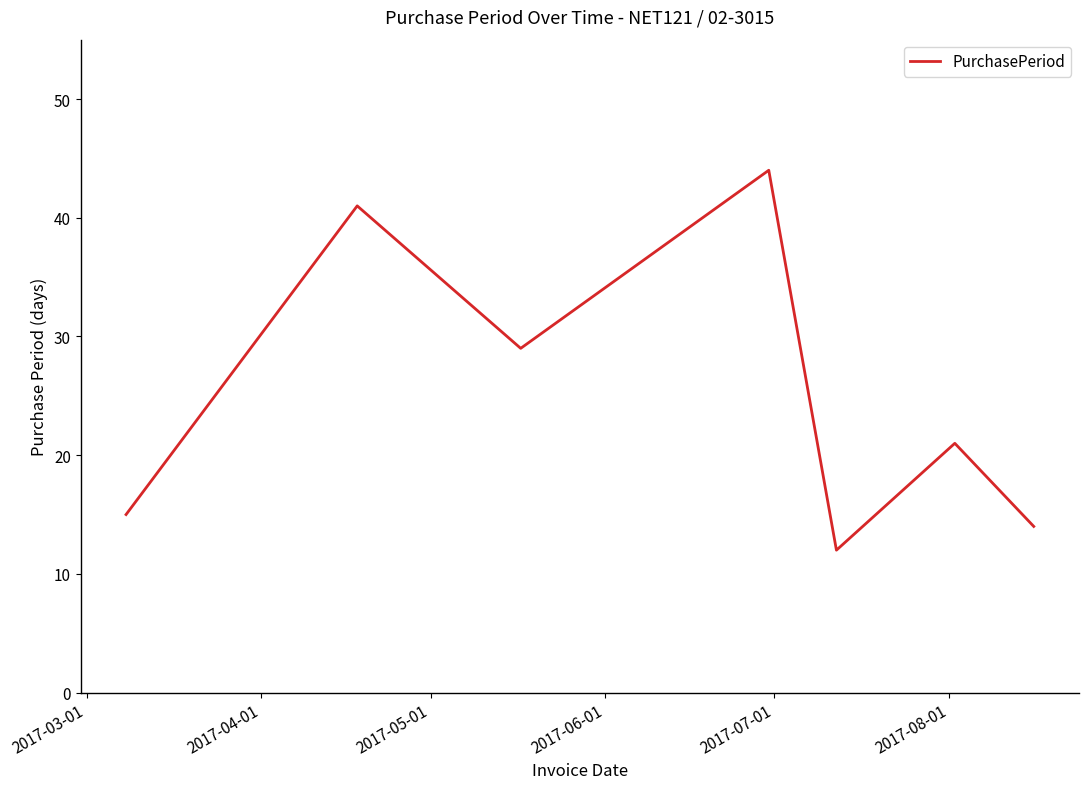

What is the greatest value displayed?

44